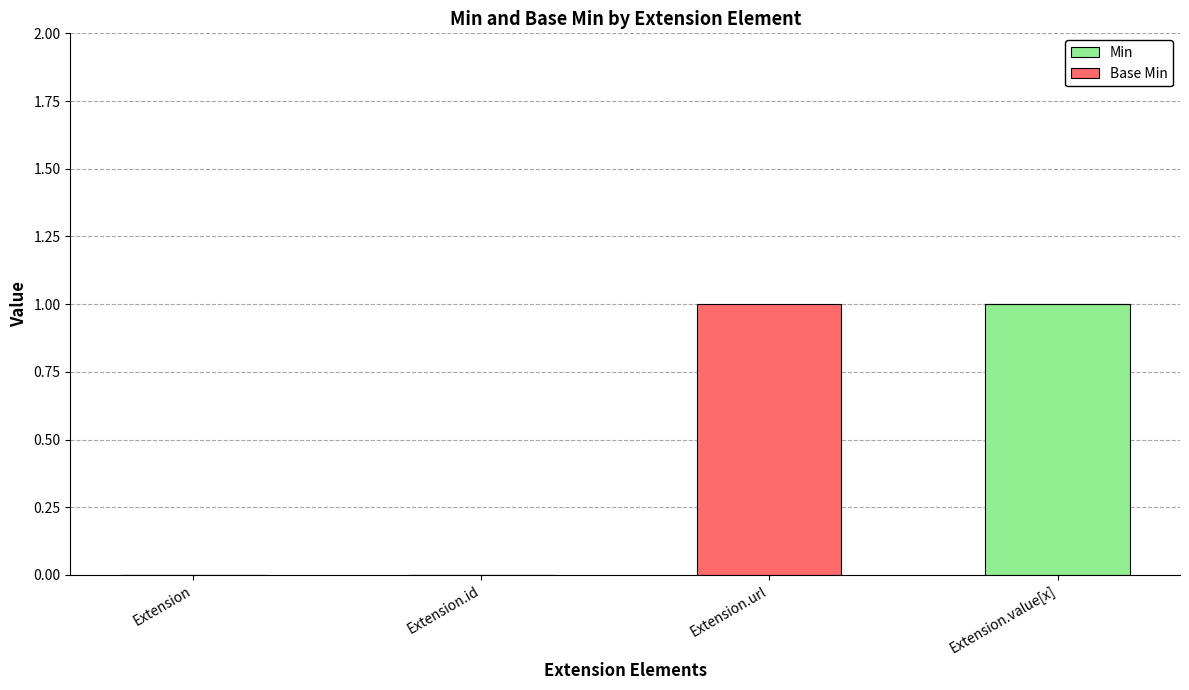

The Min series shows 0 at Extension.id. True or false?

True